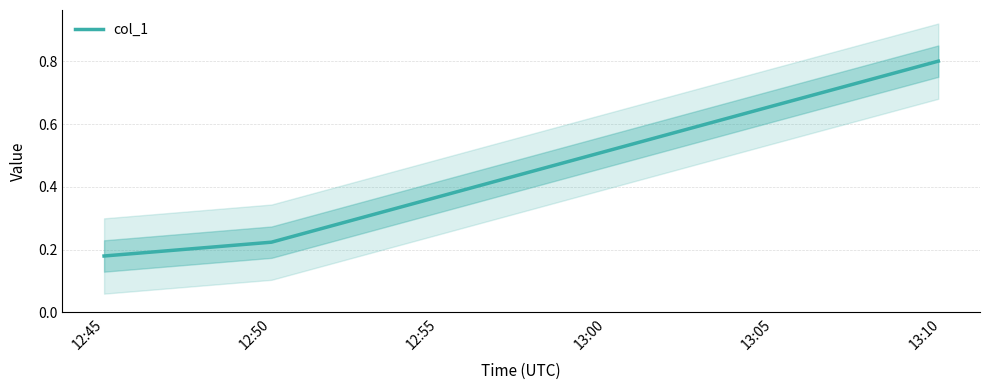

What is the difference between the values at 13:05 and 12:55?

0.3